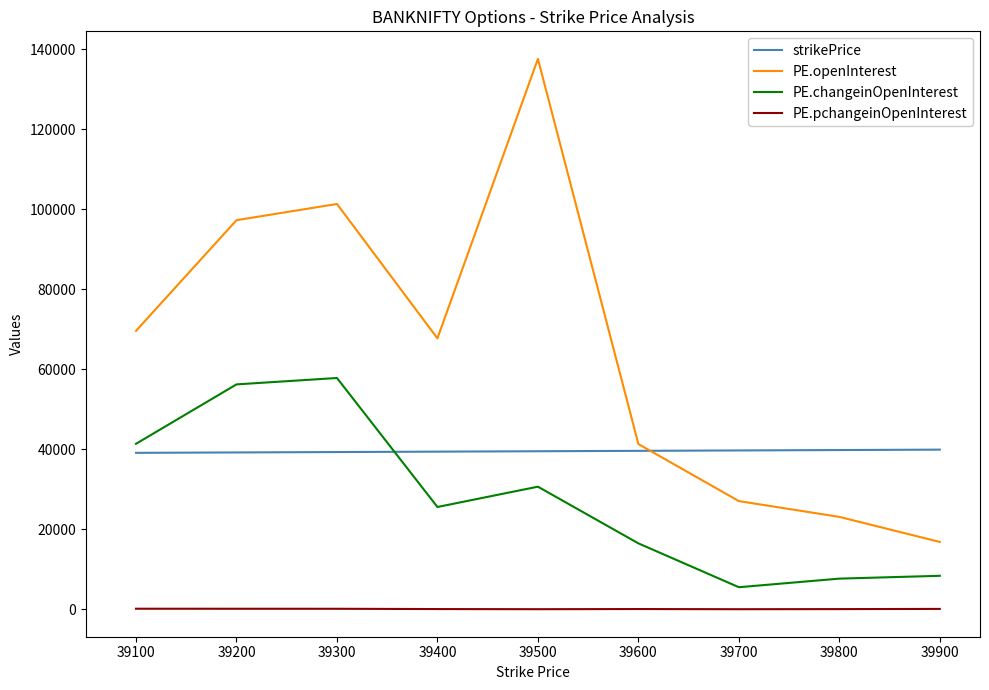

Between 39100 and 39800, which series saw the biggest shift?

PE.openInterest